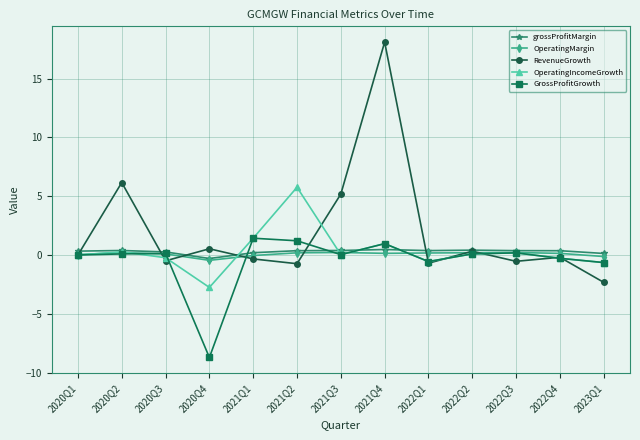

Which series has the widest spread of values?

RevenueGrowth